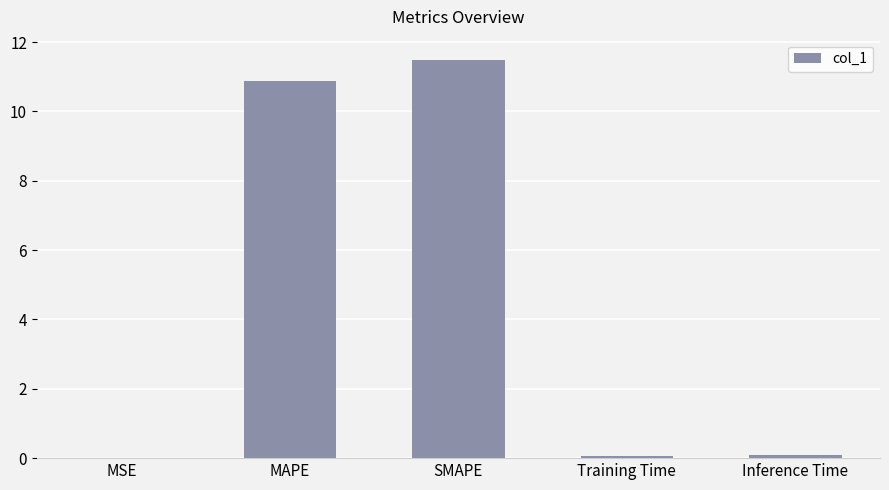

What is the change in value from MAPE to SMAPE?

+0.6